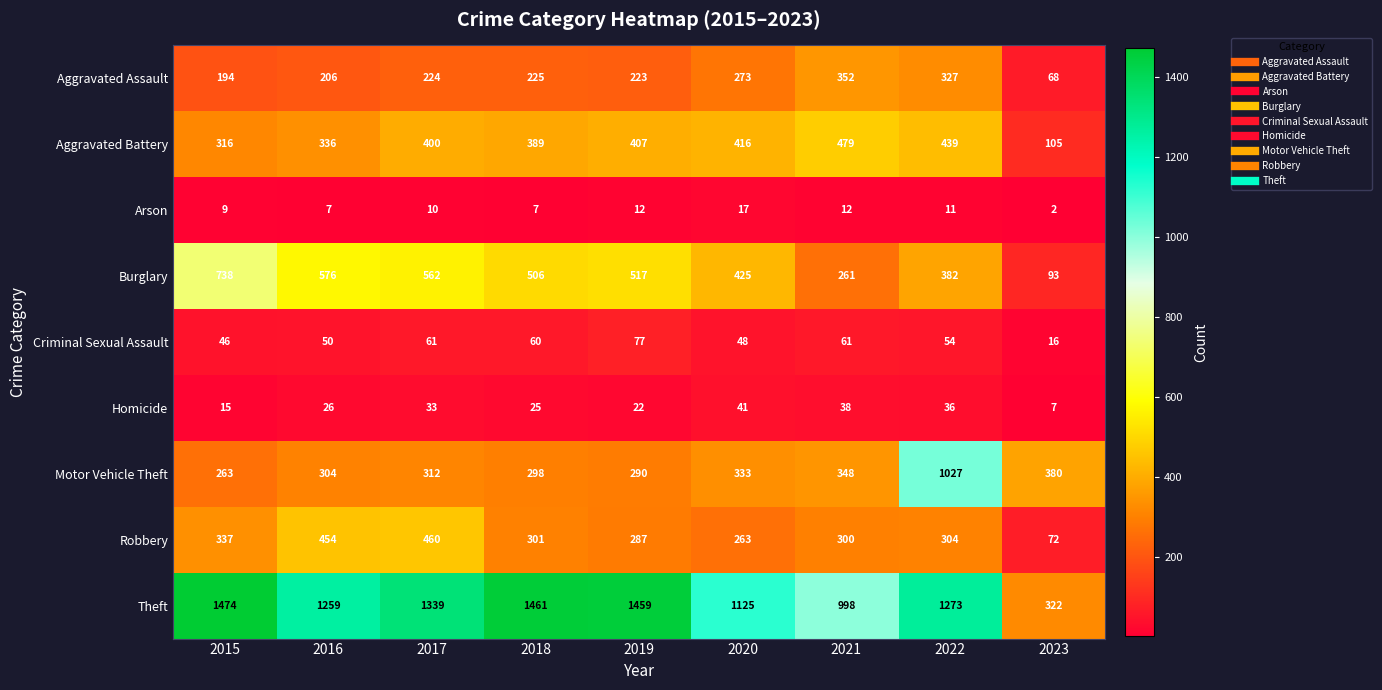

Is it true that Aggravated Battery equals 179 at 2015?

False